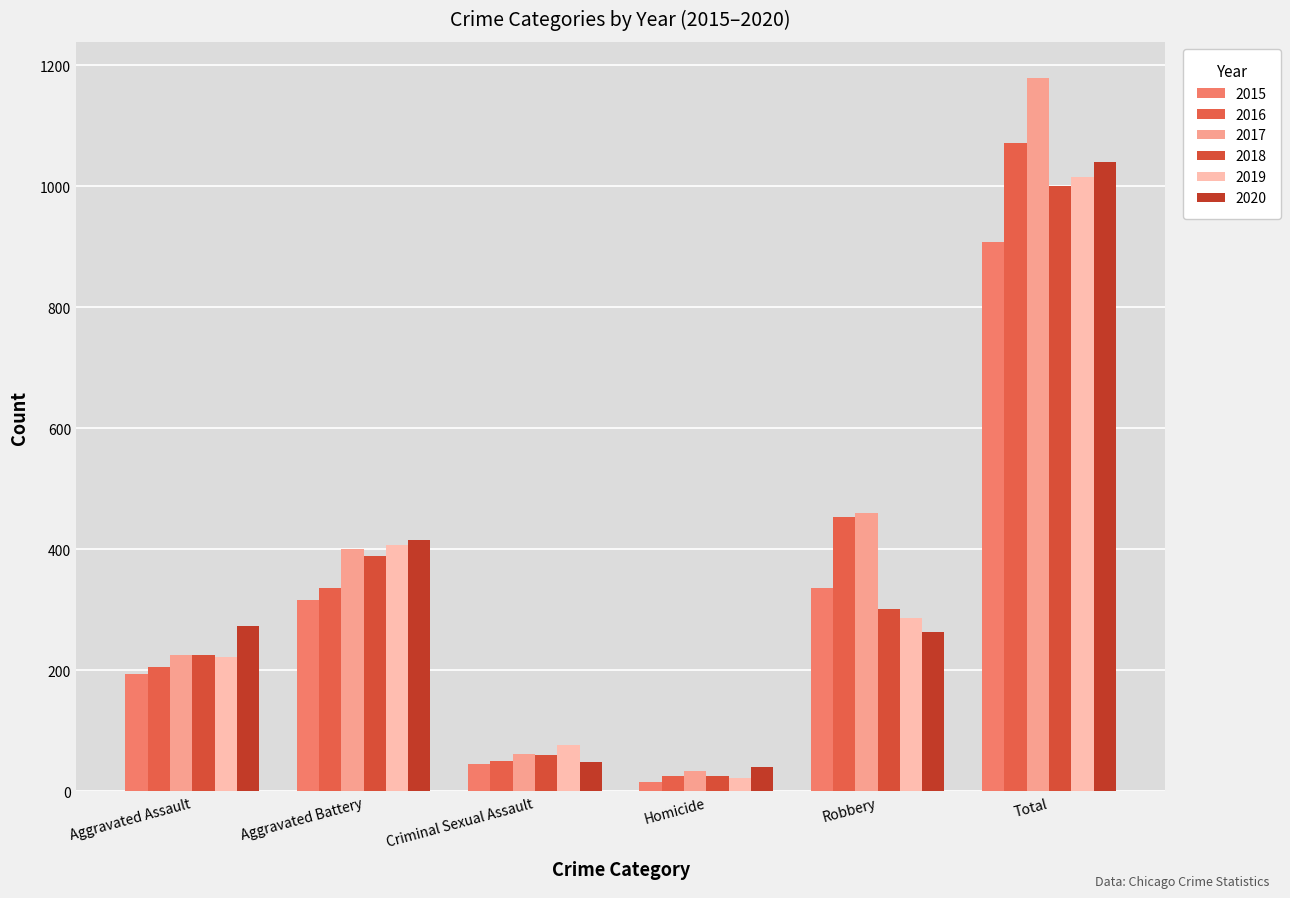

At which label does 2018 reach its peak?

Total